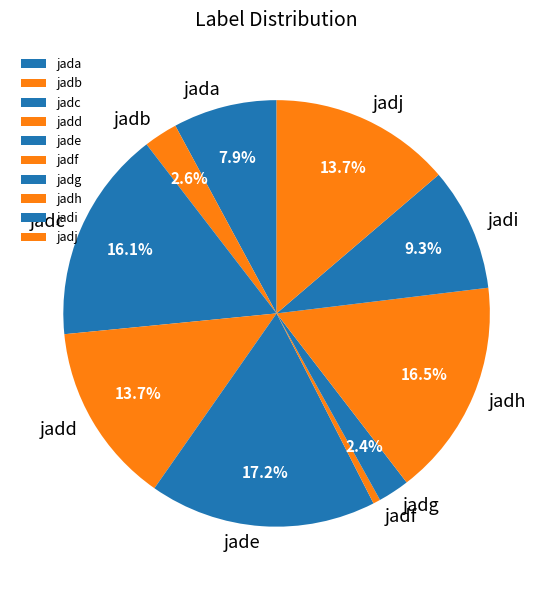

Which category has the smallest portion of the pie?

jadf